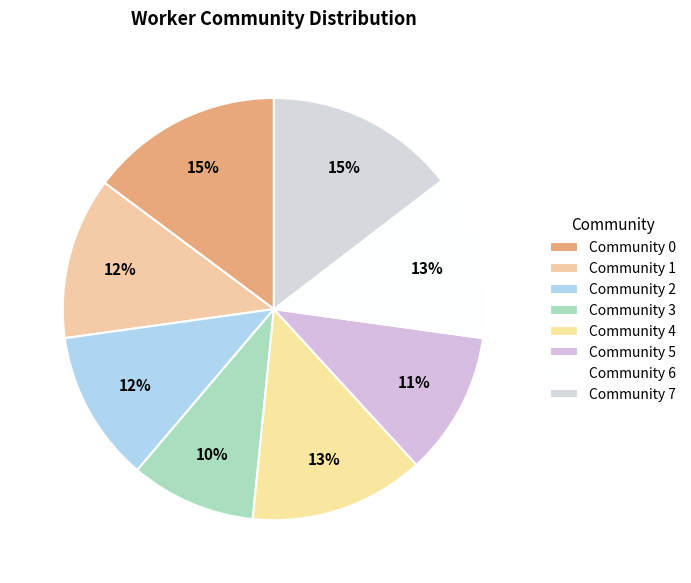

To the nearest percent, what is the combined percentage of Community 2 and Community 0?

26%